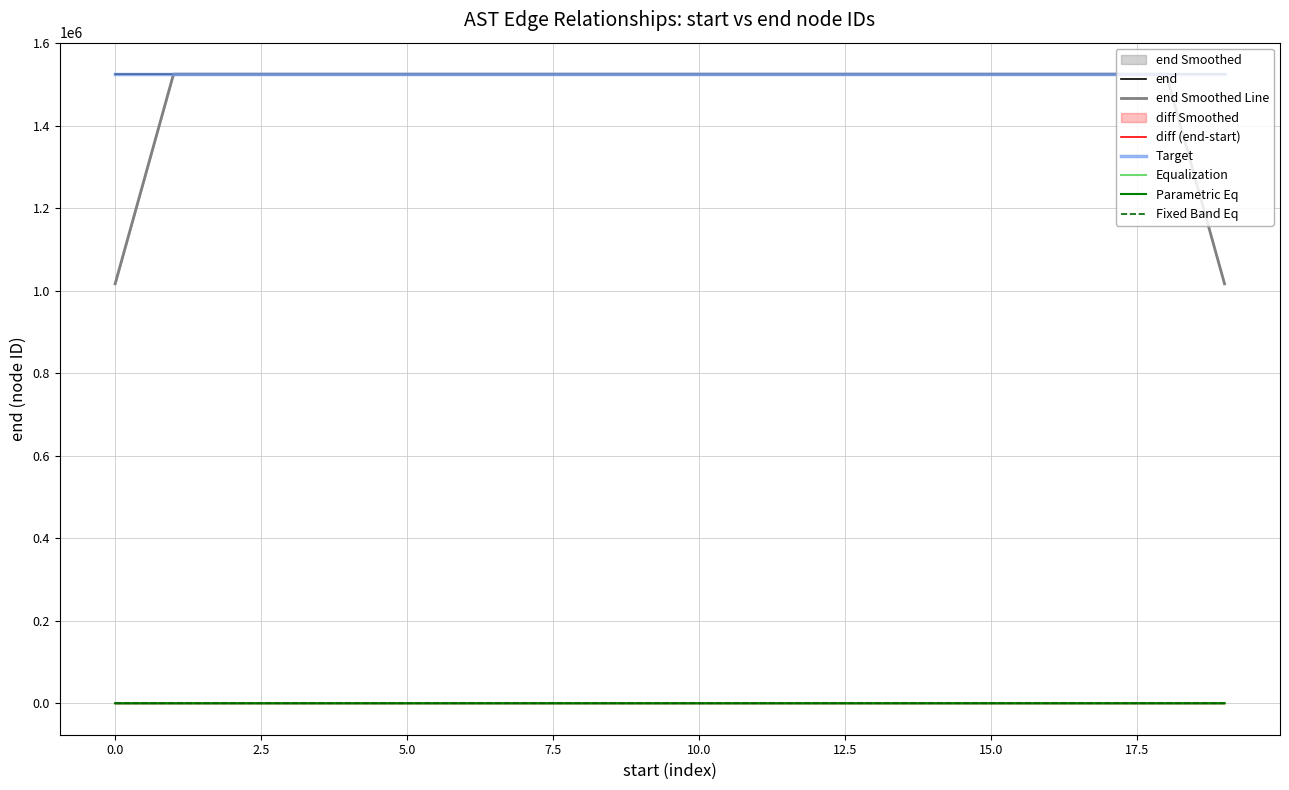

What is the minimum value for Target?

1525648.6